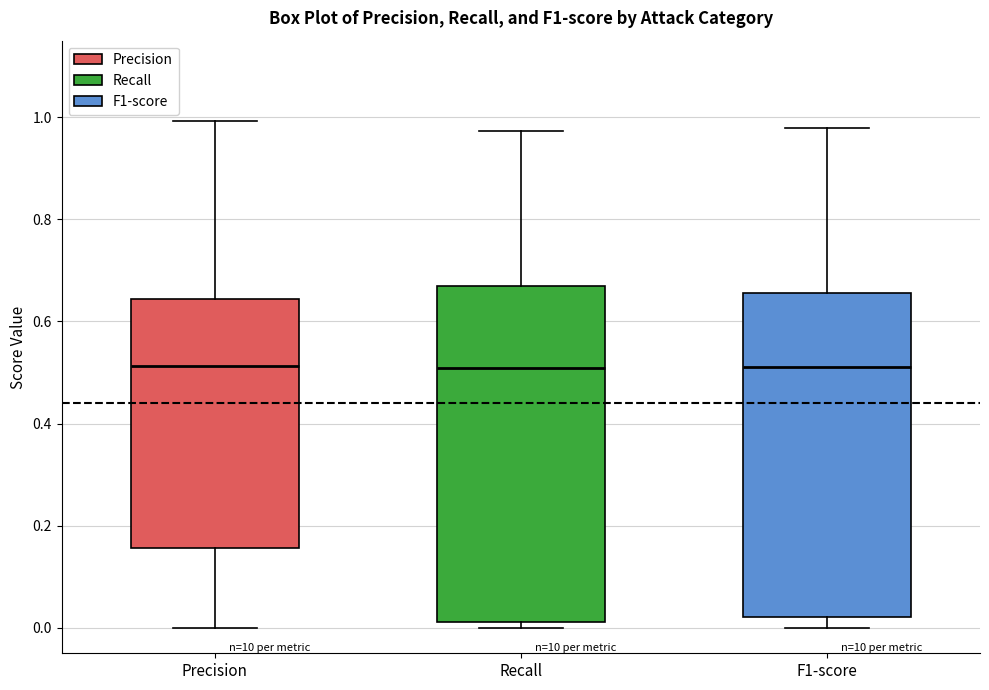

Reading left to right, transcribe this box plot: for each box, give where its median line is, the range the box spans, and where its two whiskers end, as read against the y-axis. The values are not printed on the chart, so give them approximately, as read against the axis.

Precision: median 0.52, box 0.16 to 0.64, whiskers 0.00 to 1.00
Recall: median 0.50, box 0.02 to 0.66, whiskers 0.00 to 0.98
F1-score: median 0.52, box 0.02 to 0.66, whiskers 0.00 to 0.98